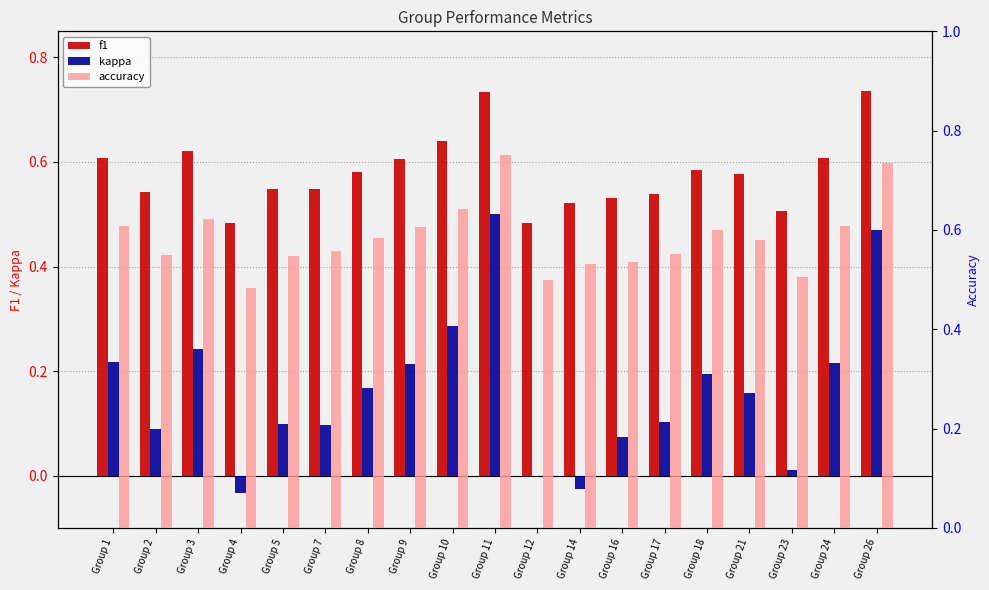

The value of accuracy at Group 21 is 0.9. True or false?

False